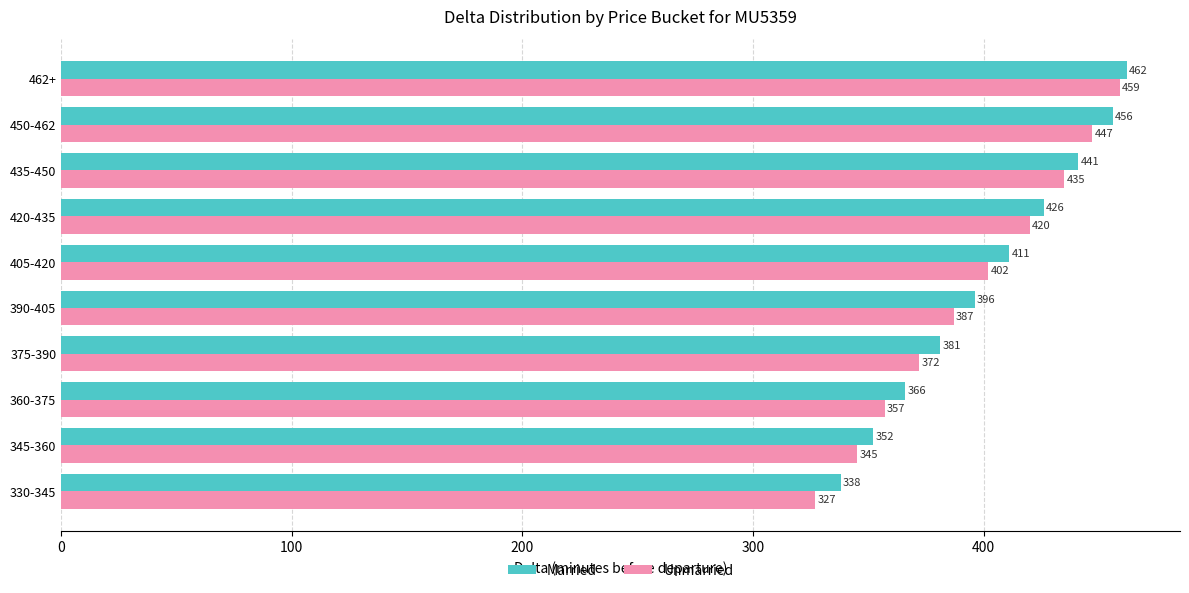

What is the difference between the maximum and minimum values in the Unmarried series?

132